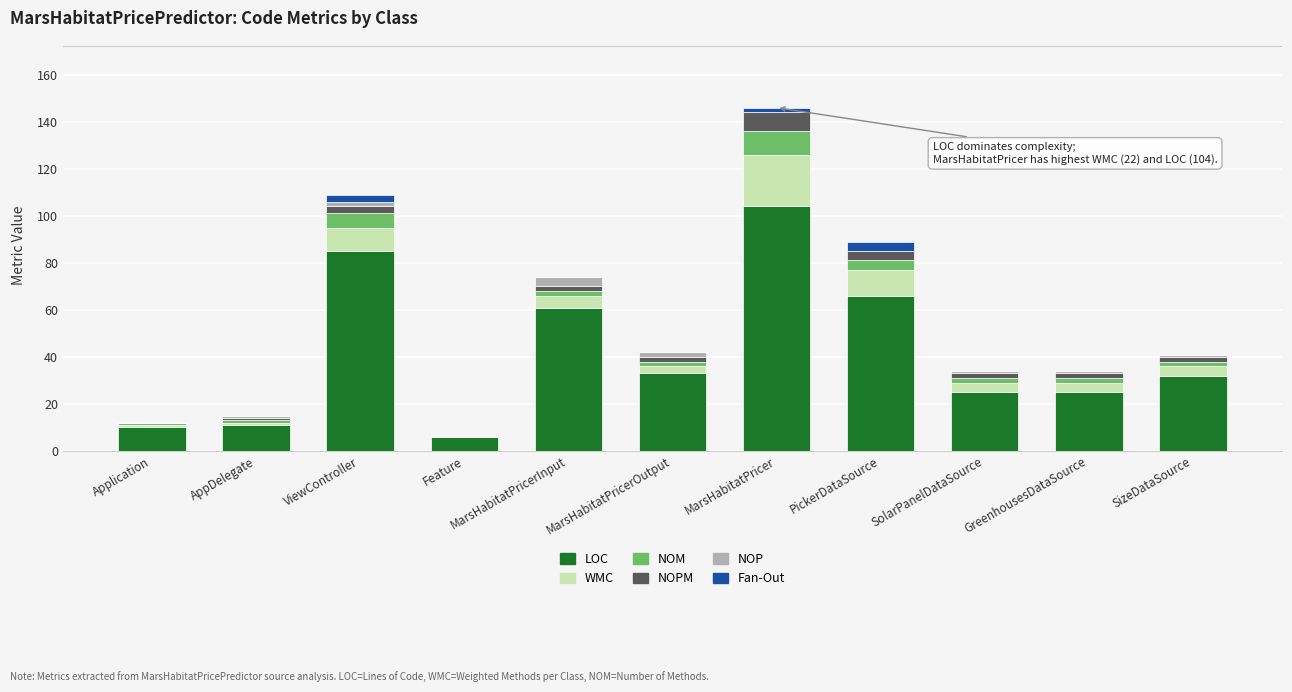

At which category is the sum across all series the highest?

MarsHabitatPricer